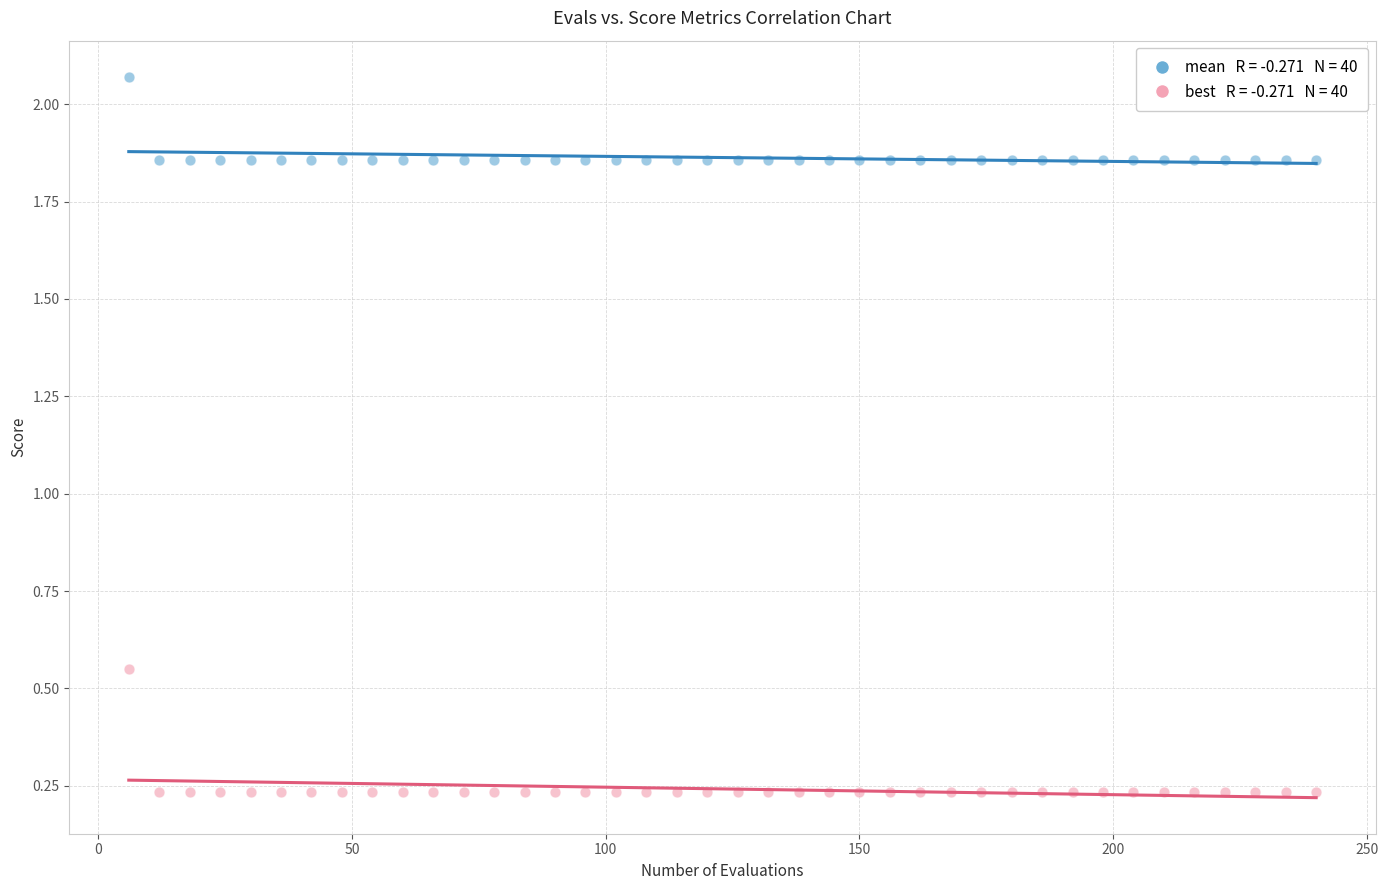

Across all data points, what is the range of Y values (max minus min)?

1.8